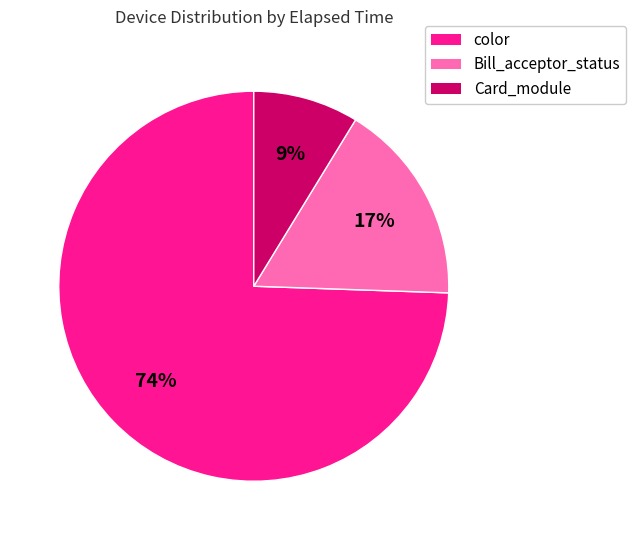

Does any single category account for the majority?

Yes